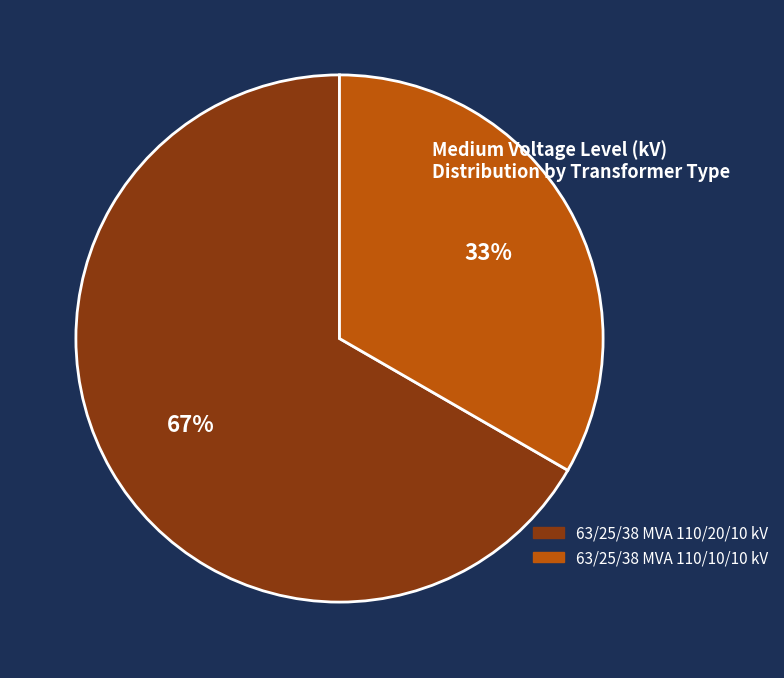

What is the ratio of the value at 63/25/38 MVA 110/20/10 kV to the value at 63/25/38 MVA 110/10/10 kV?

2.0